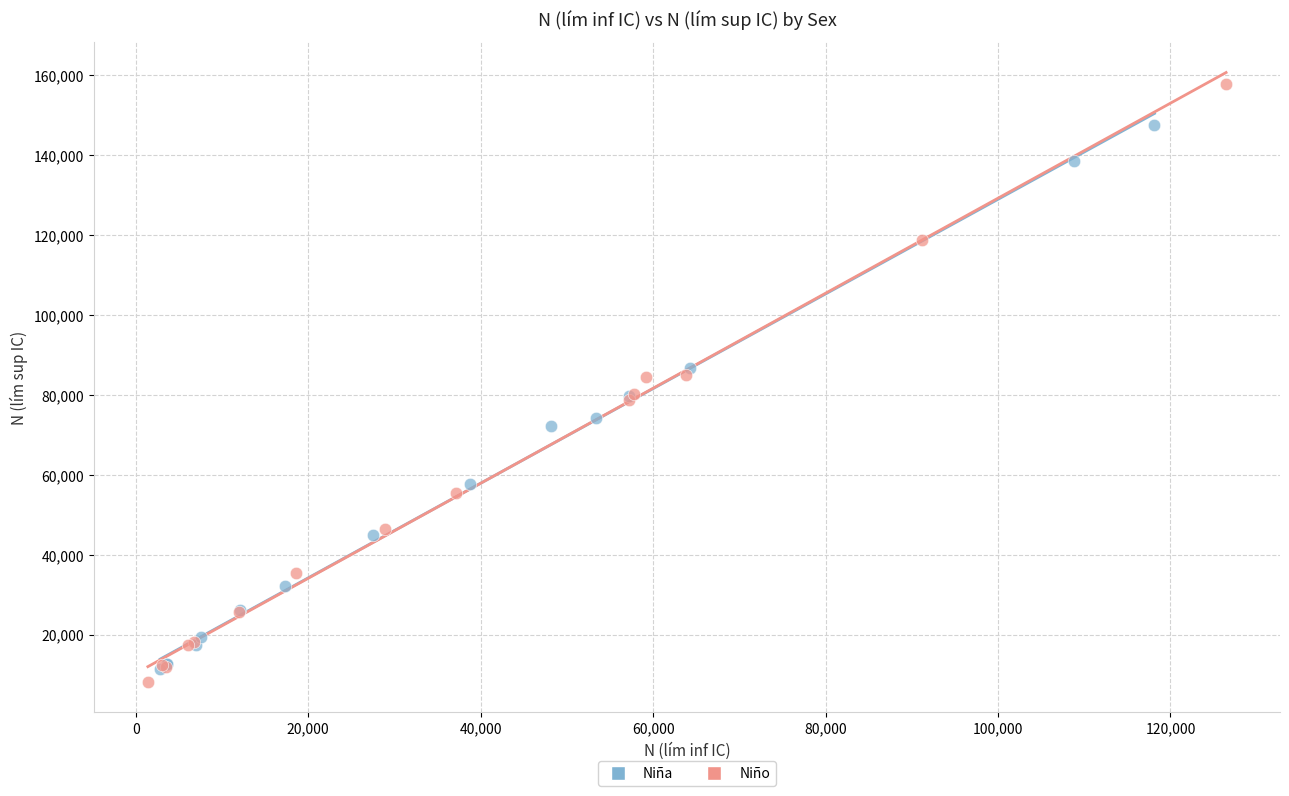

Which series contains the highest Y value?

Niño